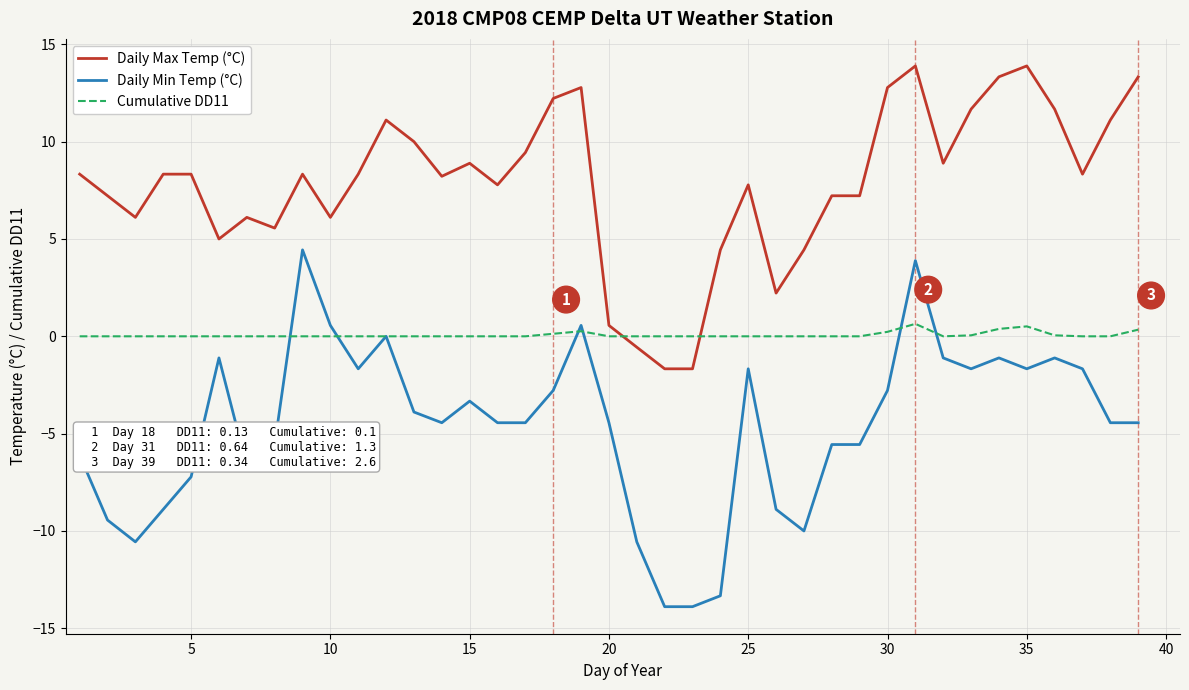

What is the smallest value displayed?

-13.9